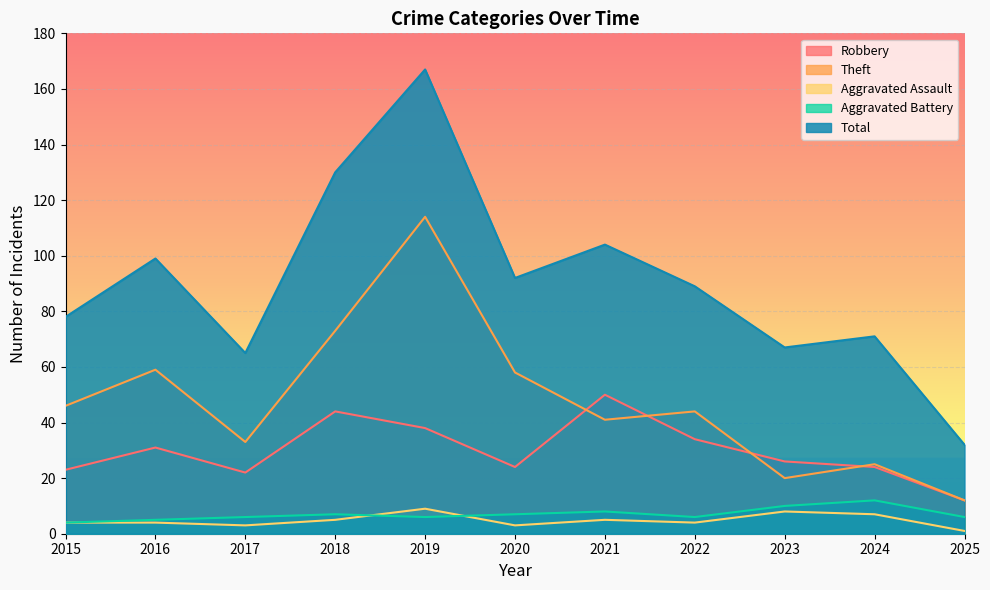

What is the value of the Total point at the 1st from the left?

78